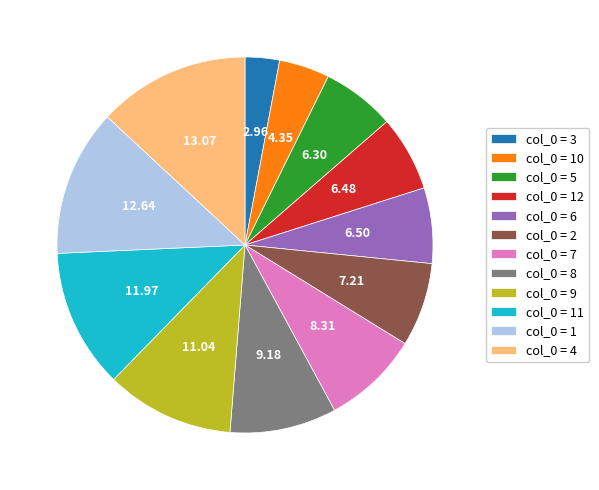

Which slice is the smallest?

col_0 = 3